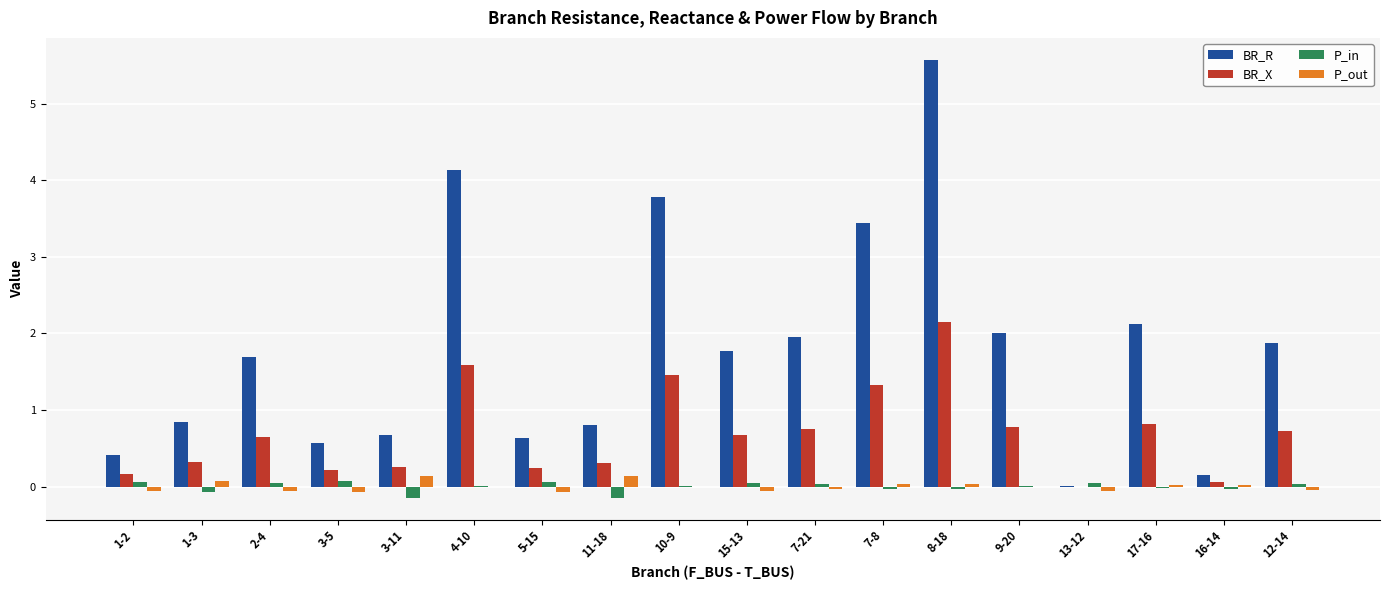

Between 1-3 and 2-4, which series saw the biggest shift?

BR_R